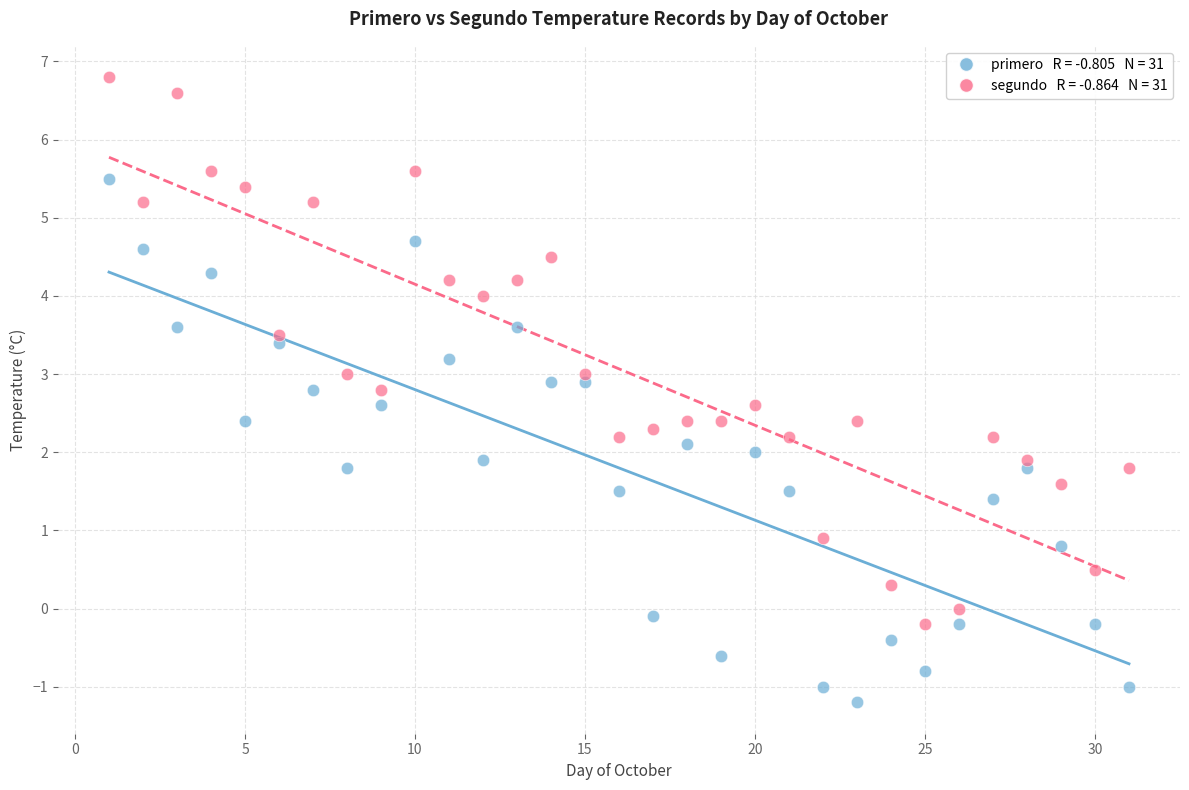

Across all data points, what is the range of X values (max minus min)?

30.0